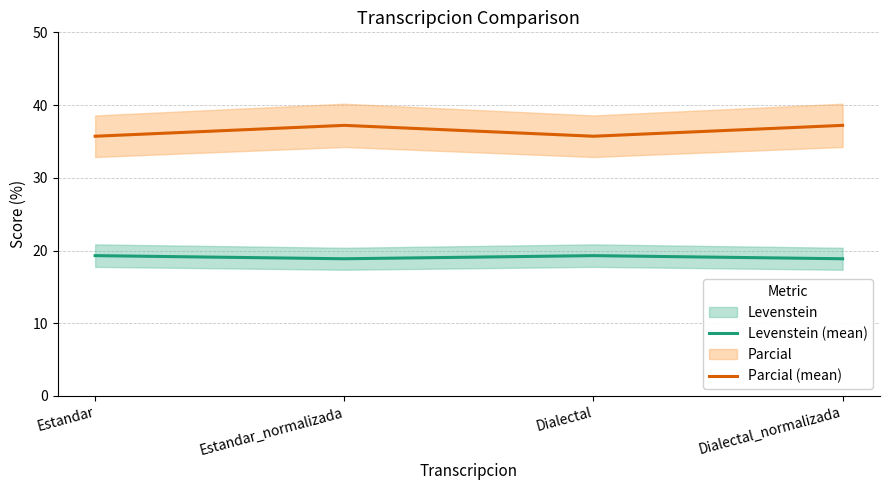

Which category has the lowest value across all series?

Estandar_normalizada